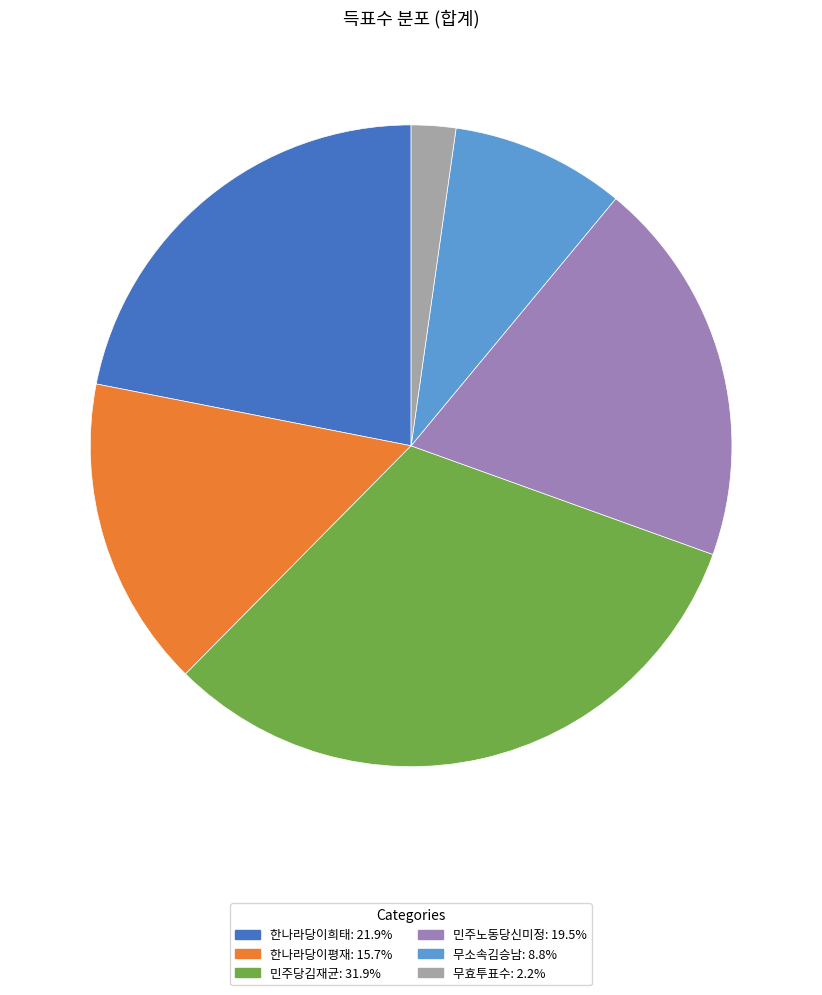

Between 한나라당이희태 and 무효투표수, which is larger?

한나라당이희태